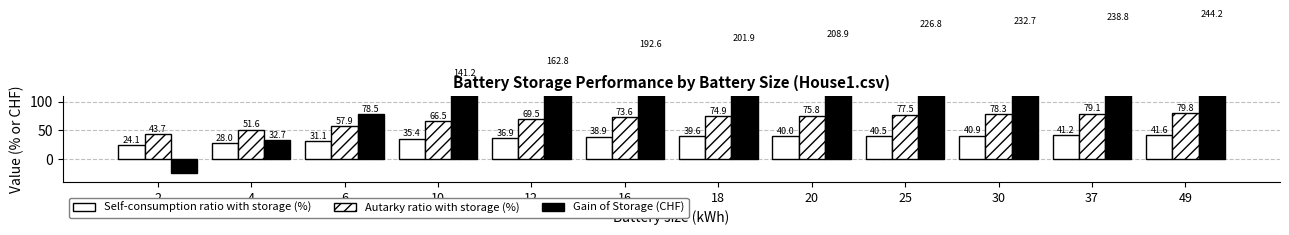

What value does the Self-consumption ratio with storage (%) series have at 25?

40.5